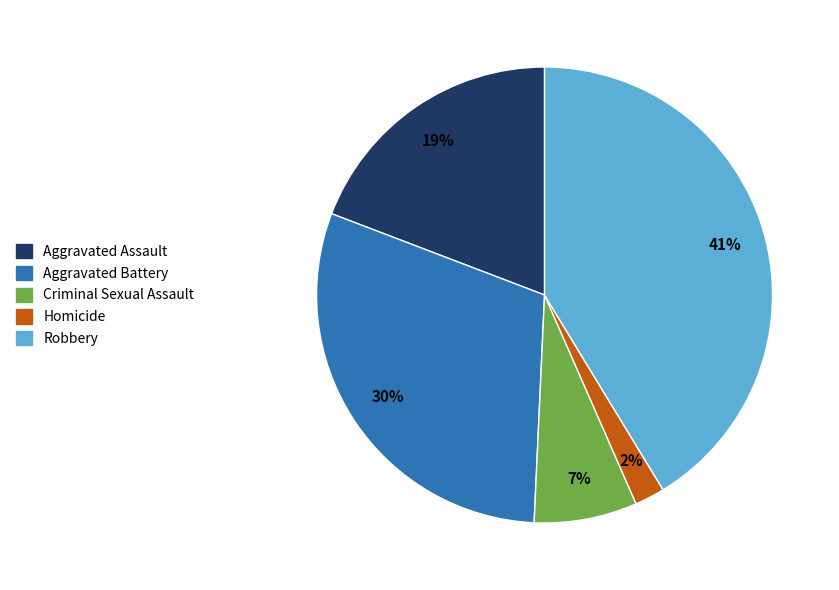

To the nearest percent, what percentage of the pie is Homicide?

2%